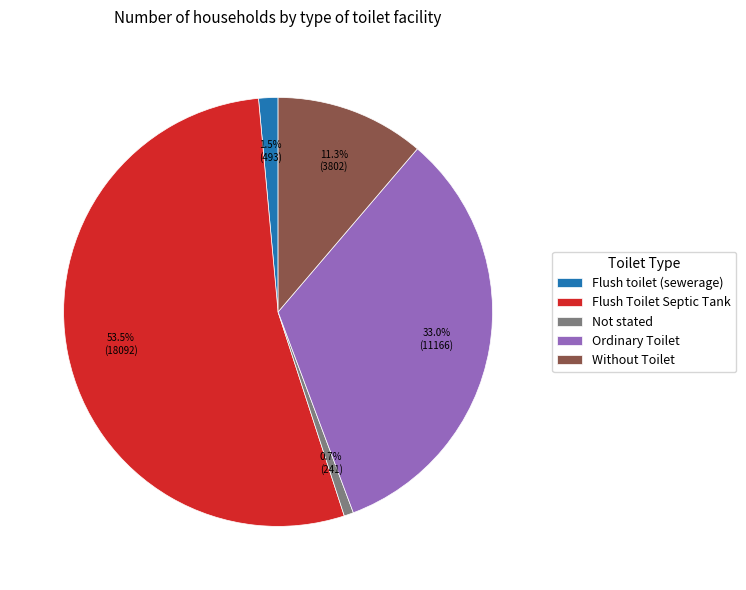

Does any single category account for the majority?

Yes